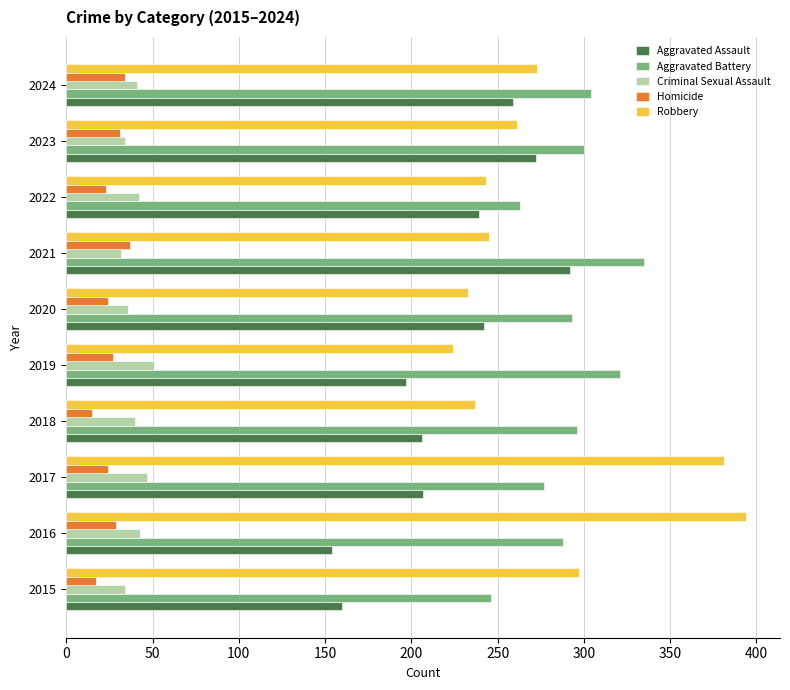

List the series in order of their peak value, highest first.

Robbery, Aggravated Battery, Aggravated Assault, Criminal Sexual Assault, Homicide